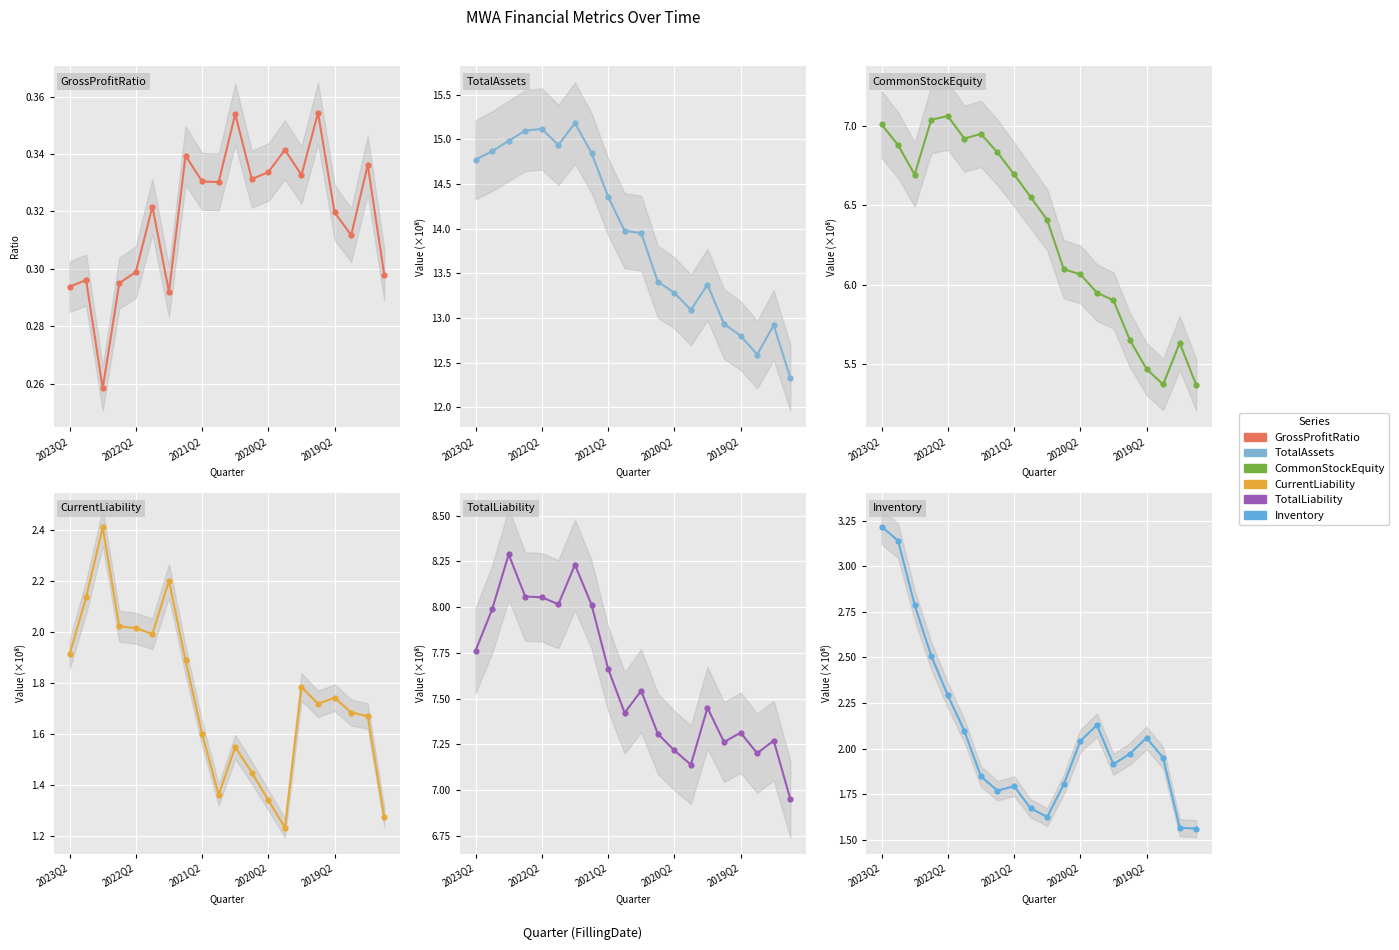

Which series changed the most between 13 and 15?

CurrentLiability